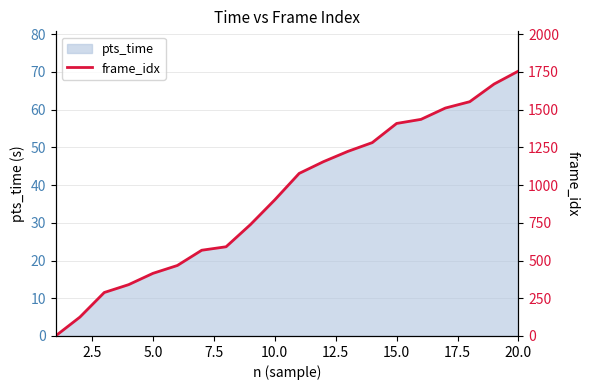

What is the sum of all values?

18499